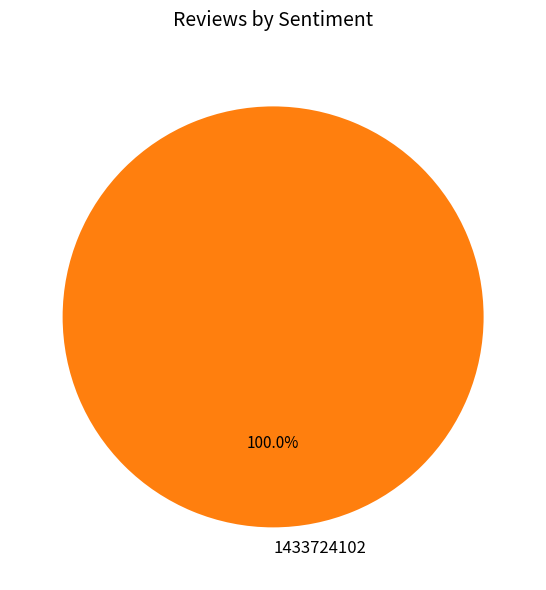

Count the number of slices in the pie.

1